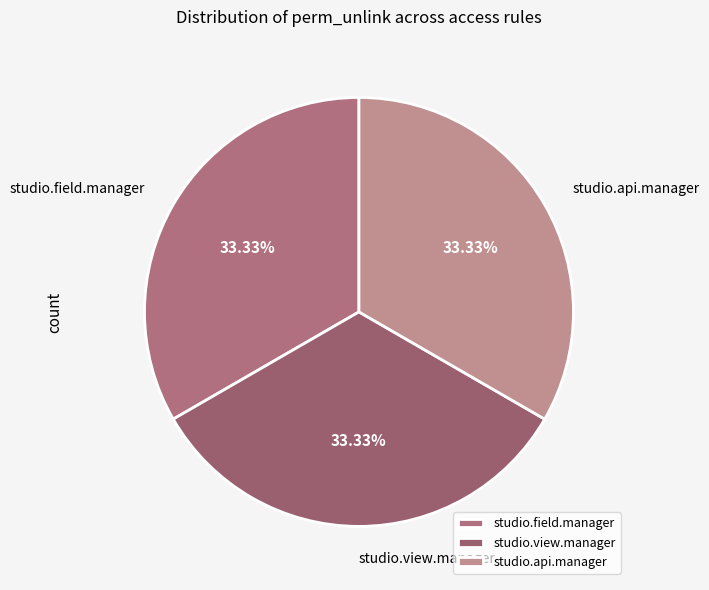

What is the ratio of the value at studio.api.manager to the value at studio.field.manager?

1.0